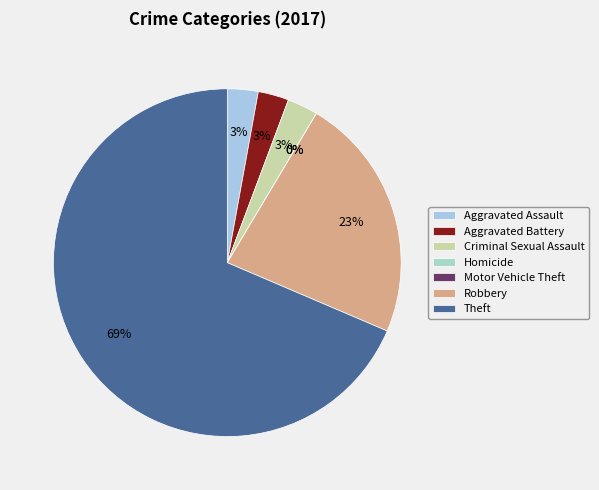

How many segments does this pie chart have?

7